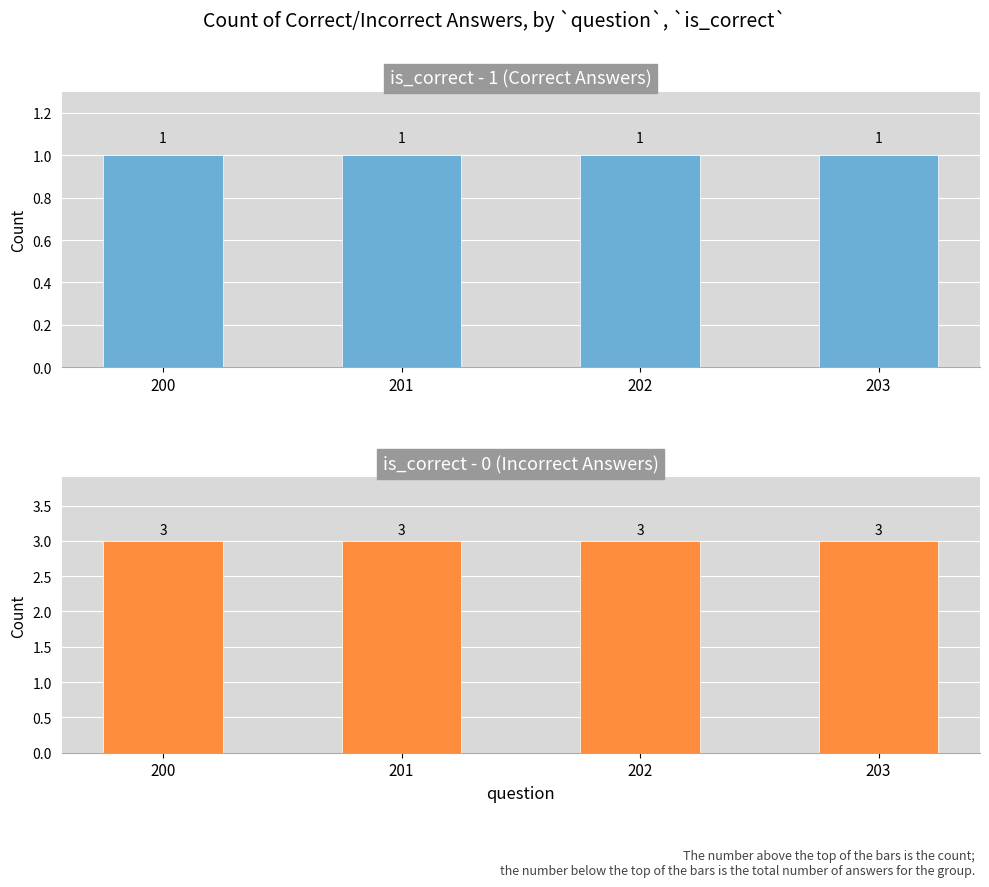

At which label is incorrect_count closest to 3?

200